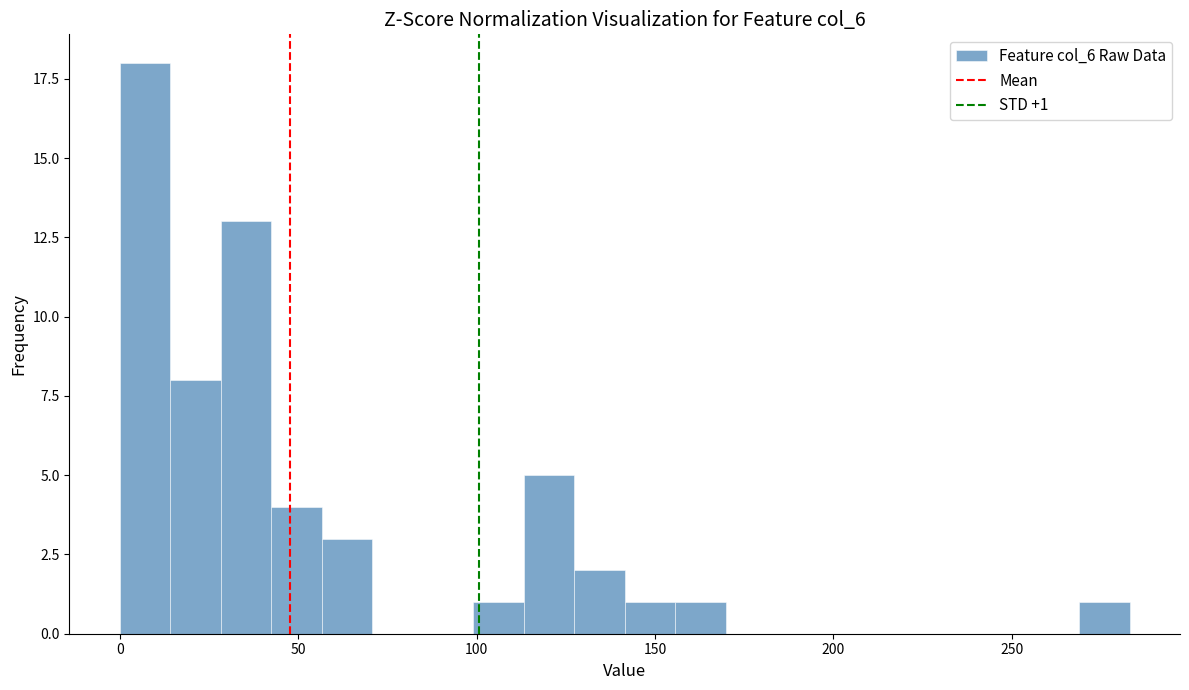

Read against the x-axis, roughly where is the centre of the tallest bar?

5